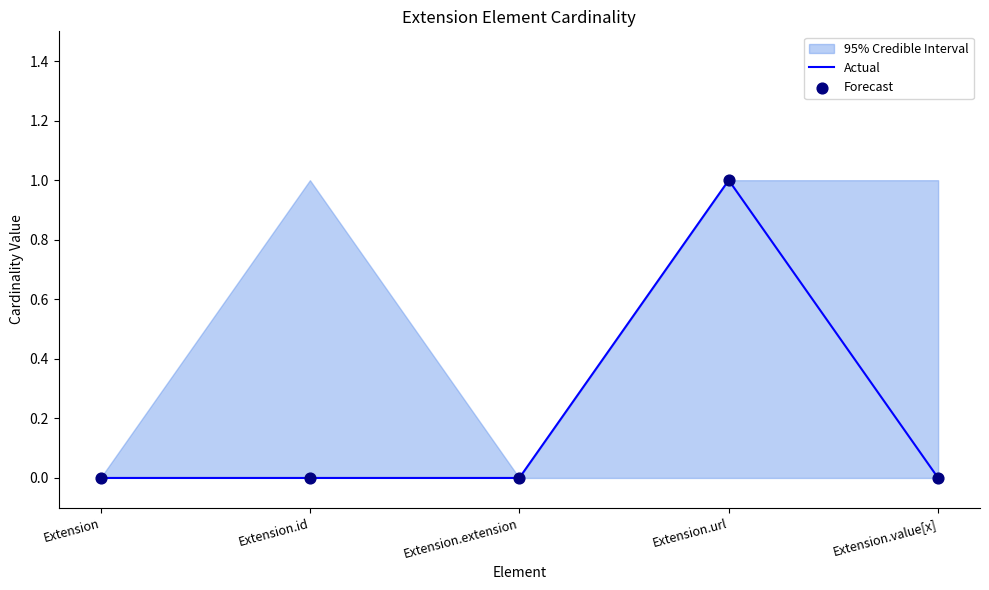

Which series has the largest total across all categories?

Actual